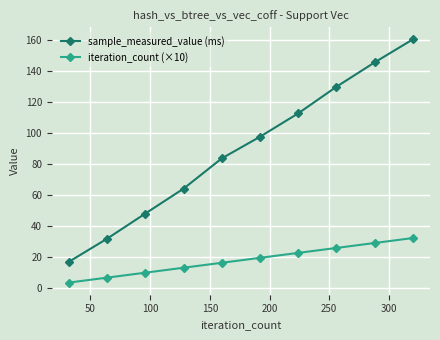

What is the value of the iteration_count (×10) point at the 8th from the left?

25.6